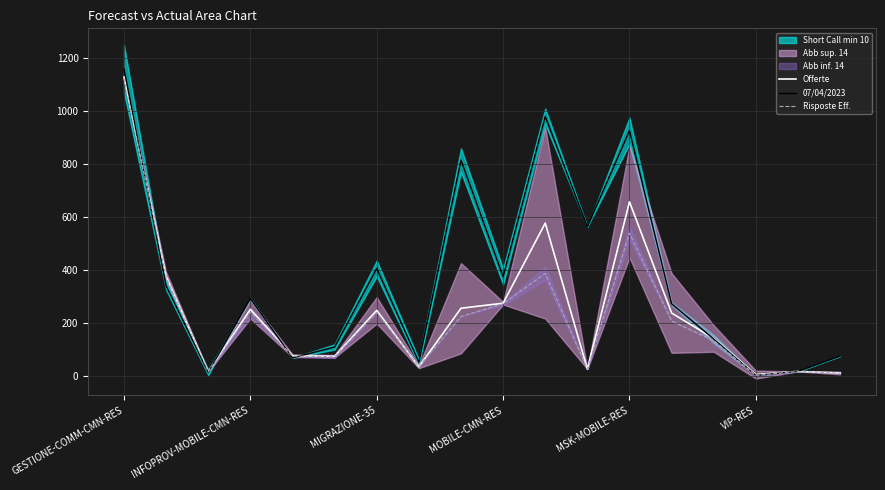

What position from the left is 10?

11